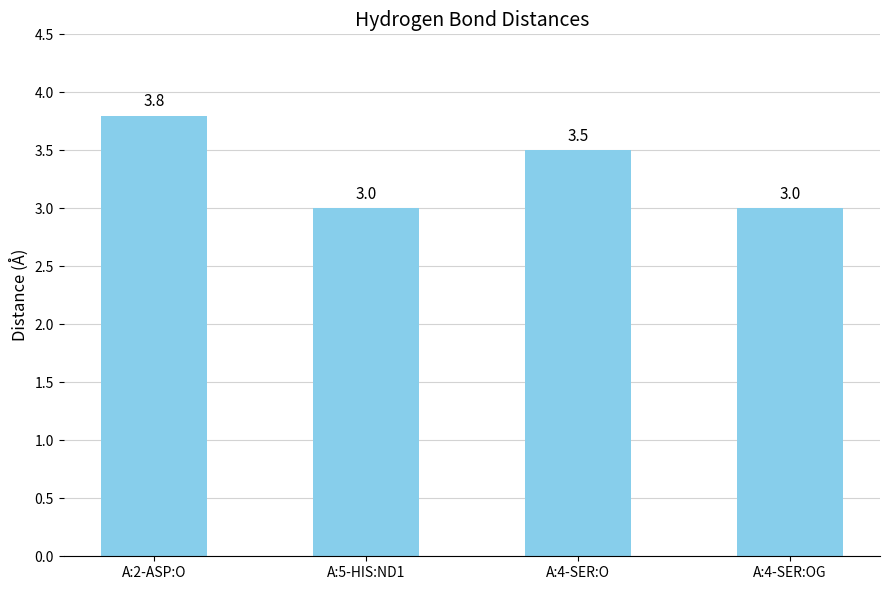

Are the bars horizontal?

No